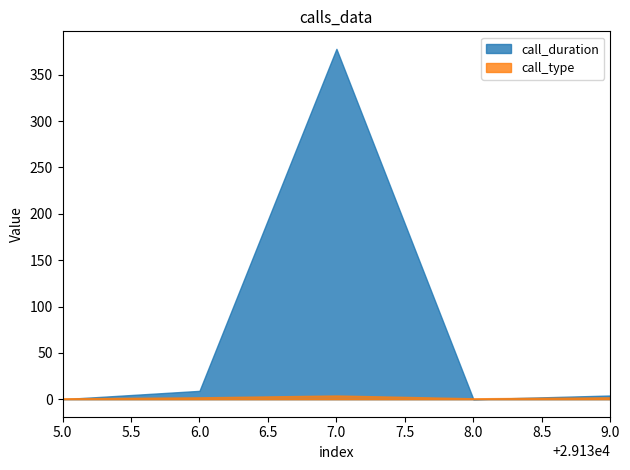

Rank the categories by call_duration value from highest to lowest.

29137, 29136, 29139, 29135, 29138